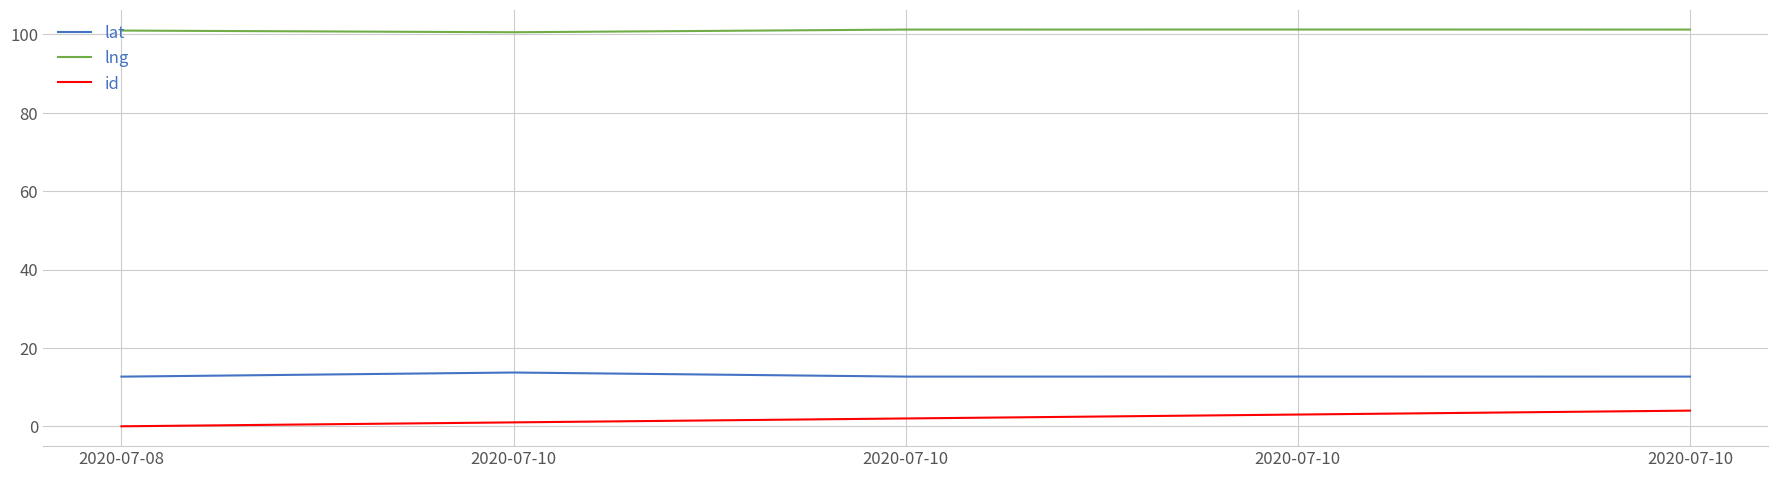

What is the highest value of the lng series?

101.3